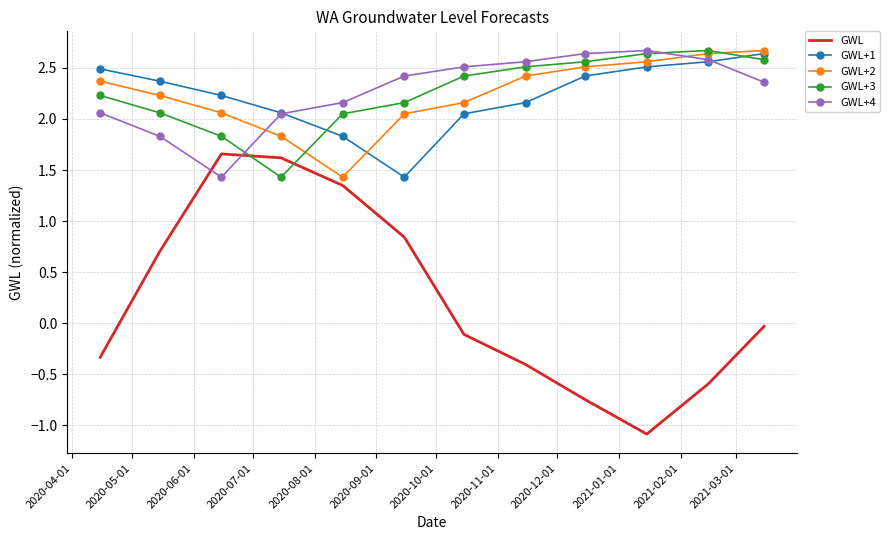

How many times do GWL and GWL+3 cross each other?

2